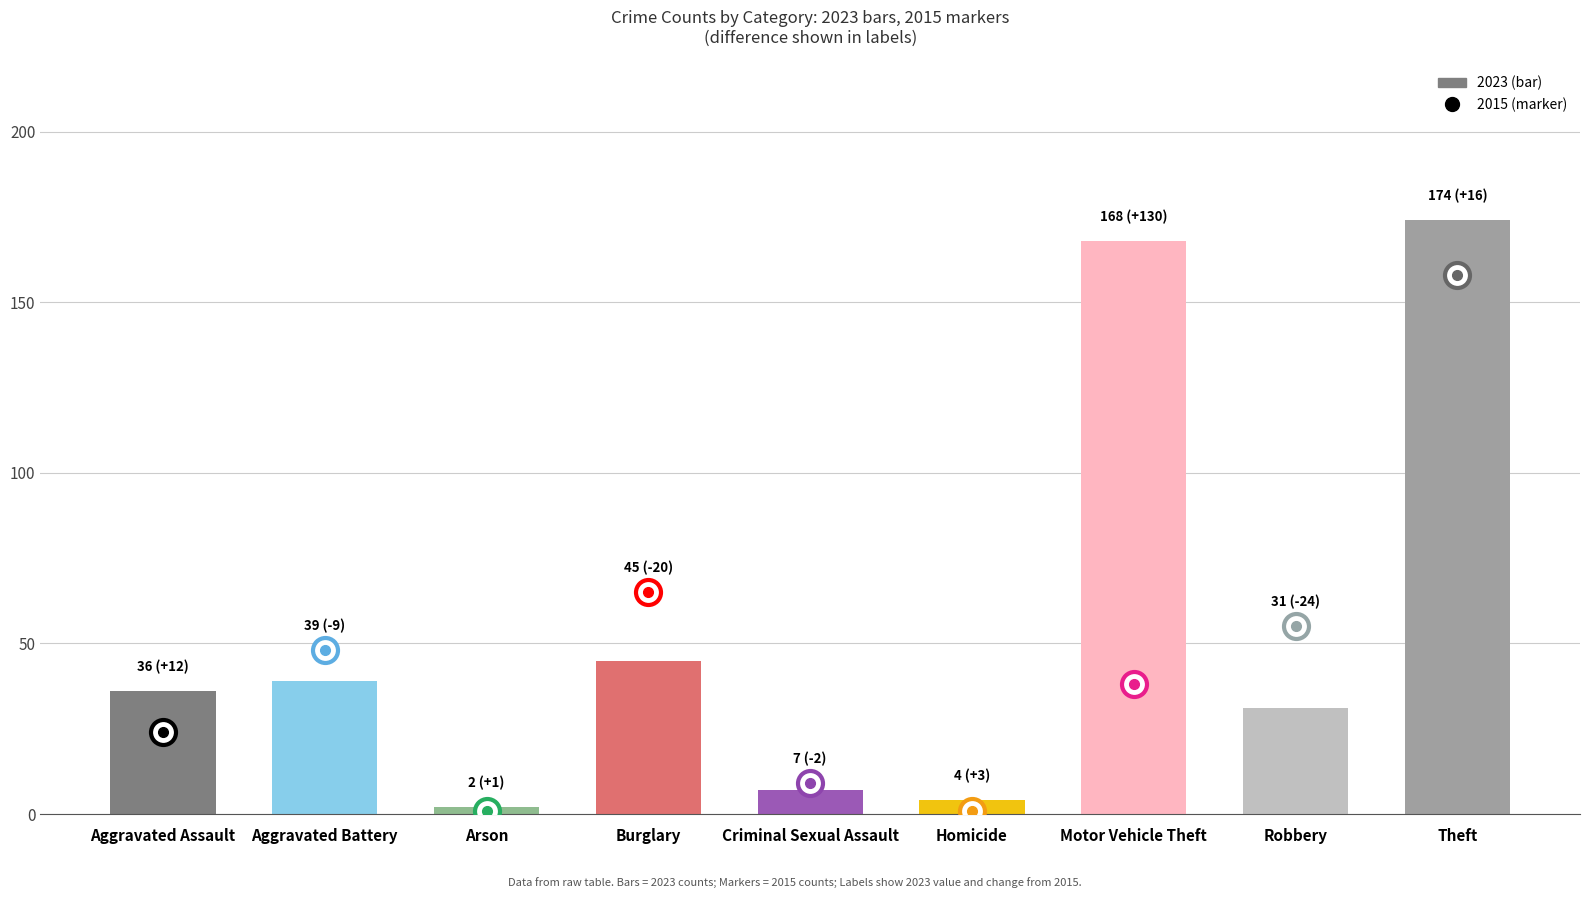

Does the chart contain stacked bars?

No